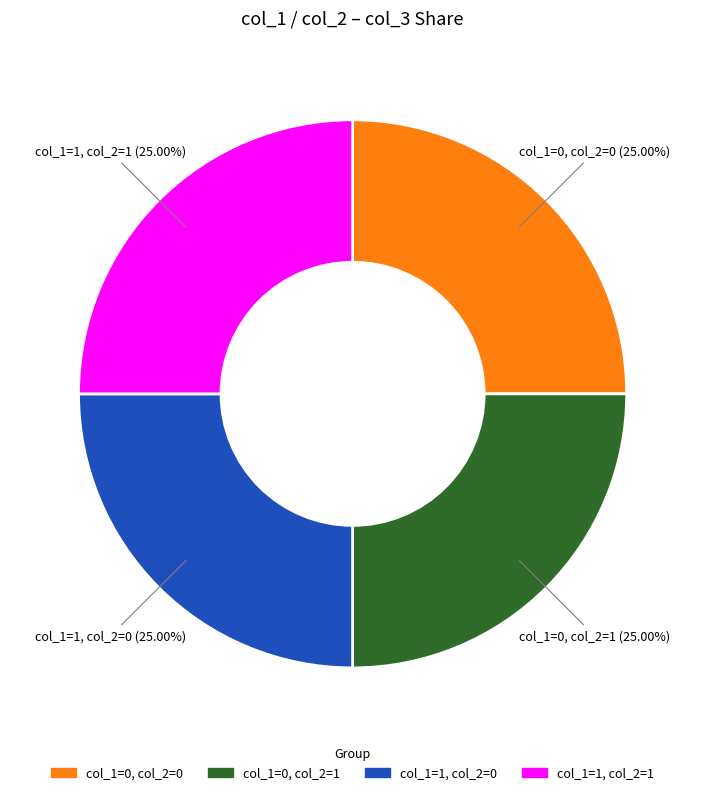

How many slices are in this pie chart?

4